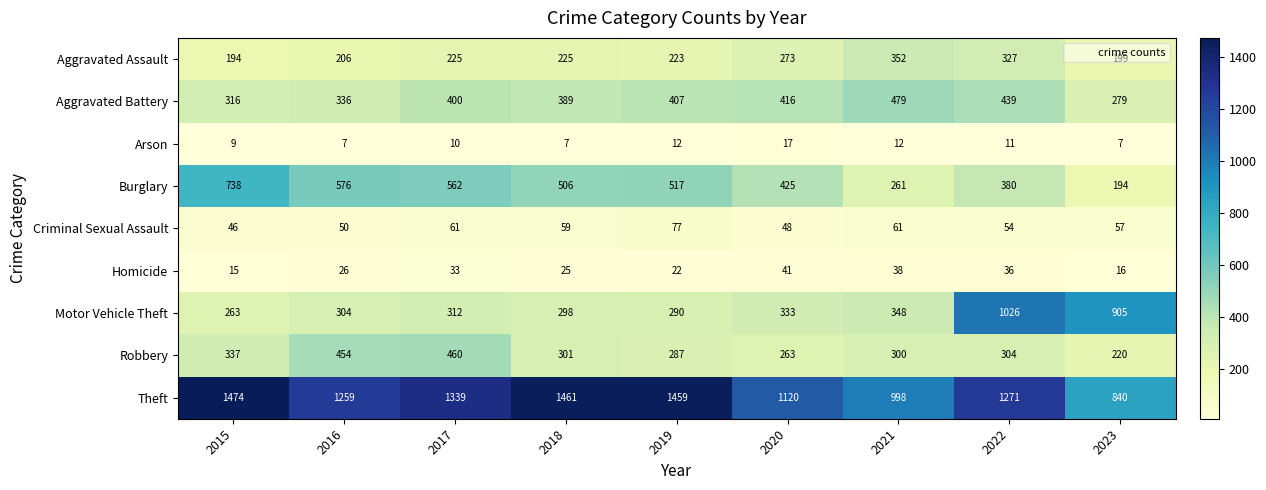

Which category has the highest value in the Homicide series?

2020